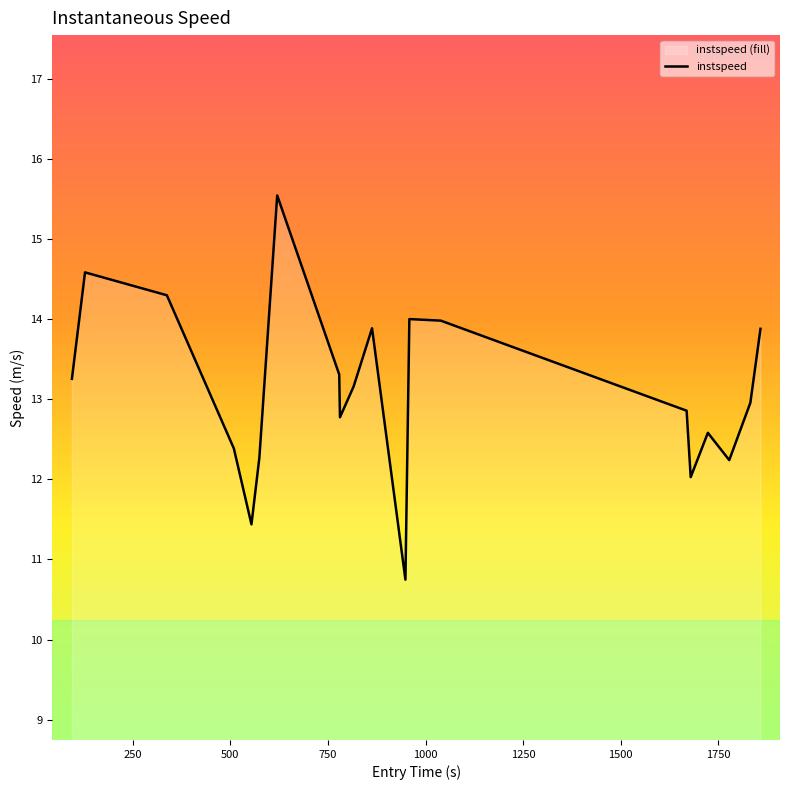

What is the value of the 10th point from the left?

13.2